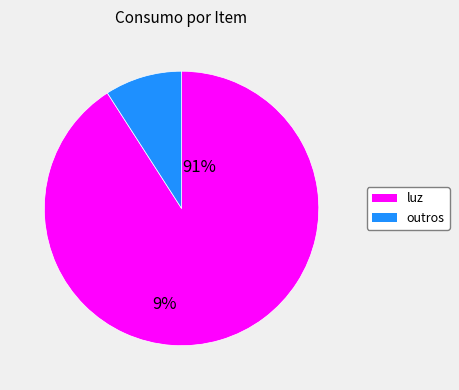

Does any single category account for the majority?

Yes